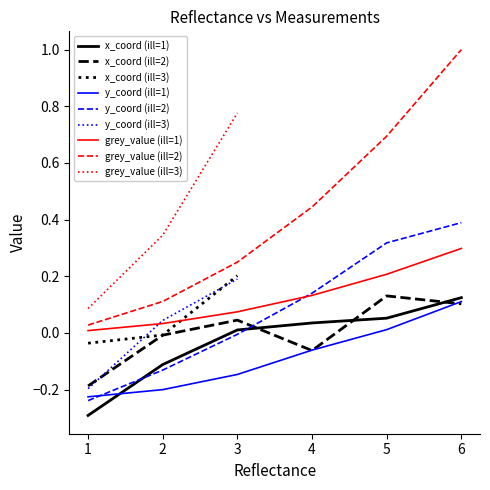

True or false: y_coord and grey_value intersect in this chart.

False